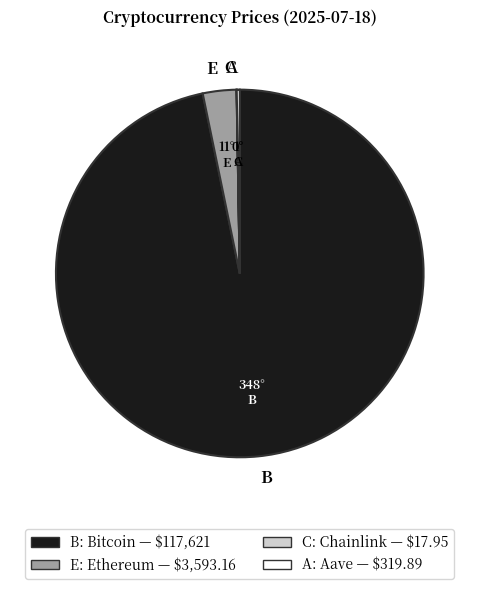

Is there any slice that represents more than half of the pie?

Yes